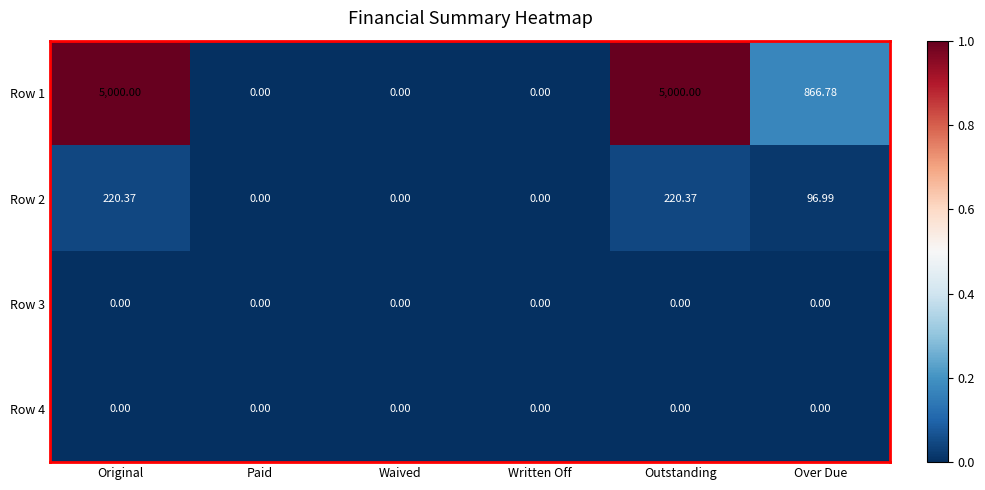

Where does the Row 1 series first go above 866?

Original